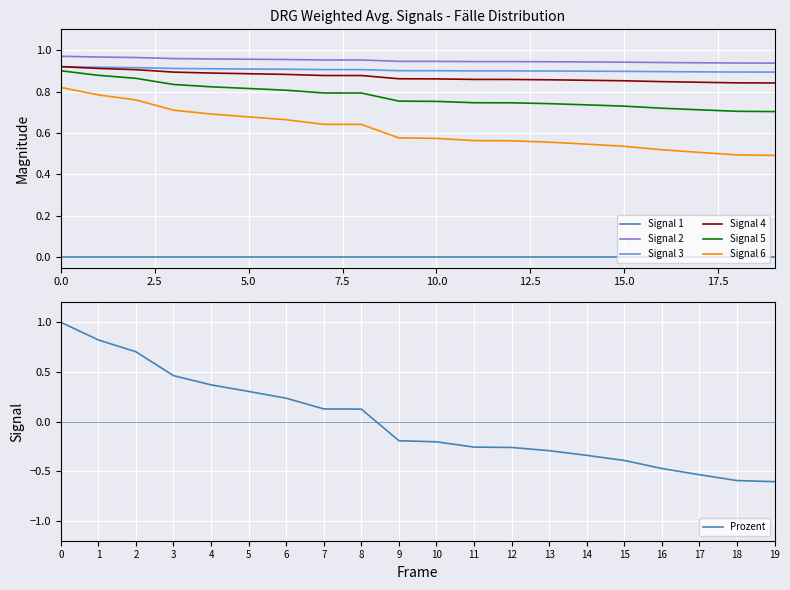

What is the highest value of the Prozent series?

1.0